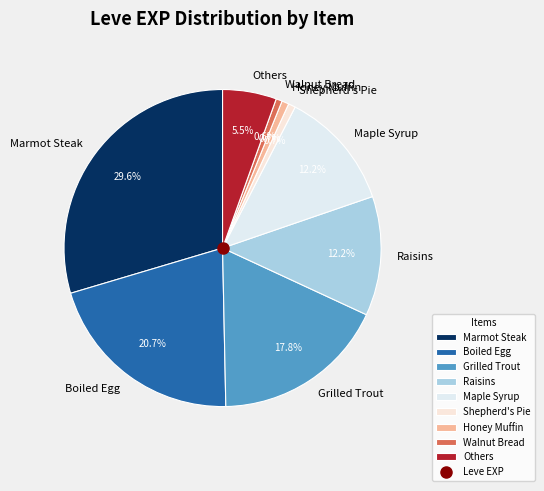

Approximately how many times larger is the value at Raisins compared to Marmot Steak?

0.4